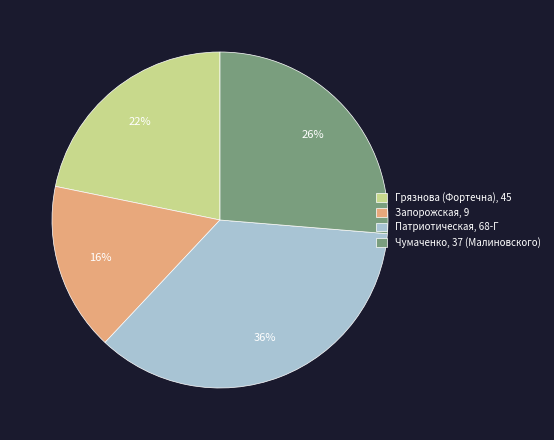

Which has a higher value, Чумаченко, 37 (Малиновского) or Запорожская, 9?

Чумаченко, 37 (Малиновского)